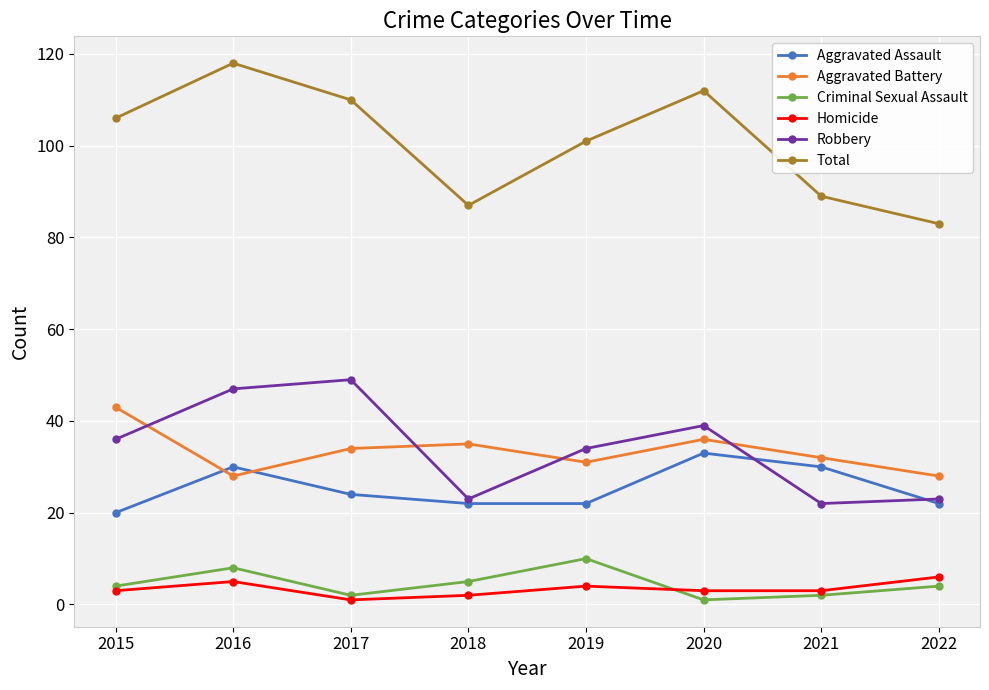

Reading right to left, transcribe all the data shown in this chart.

Aggravated Assault: 2022=22	2021=30	2020=33	2019=22	2018=22	2017=24	2016=30	2015=20
Aggravated Battery: 2022=28	2021=32	2020=36	2019=31	2018=35	2017=34	2016=28	2015=43
Criminal Sexual Assault: 2022=4	2021=2	2020=1	2019=10	2018=5	2017=2	2016=8	2015=4
Homicide: 2022=6	2021=3	2020=3	2019=4	2018=2	2017=1	2016=5	2015=3
Robbery: 2022=23	2021=22	2020=39	2019=34	2018=23	2017=49	2016=47	2015=36
Total: 2022=83	2021=89	2020=112	2019=101	2018=87	2017=110	2016=118	2015=106